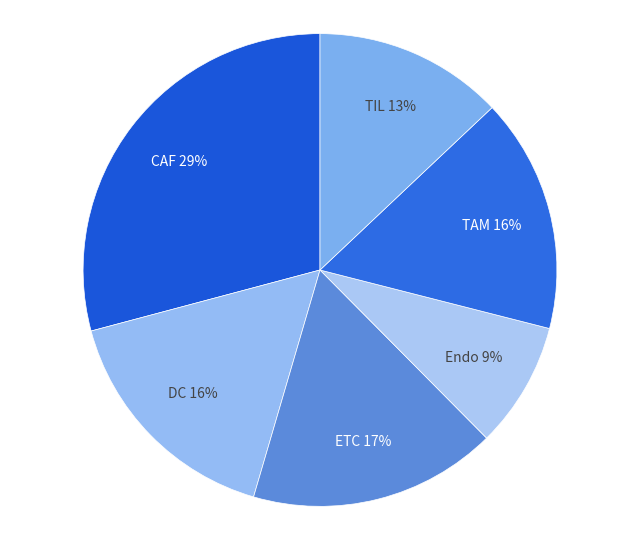

Combined, do TAM and Endo account for over 50%?

No